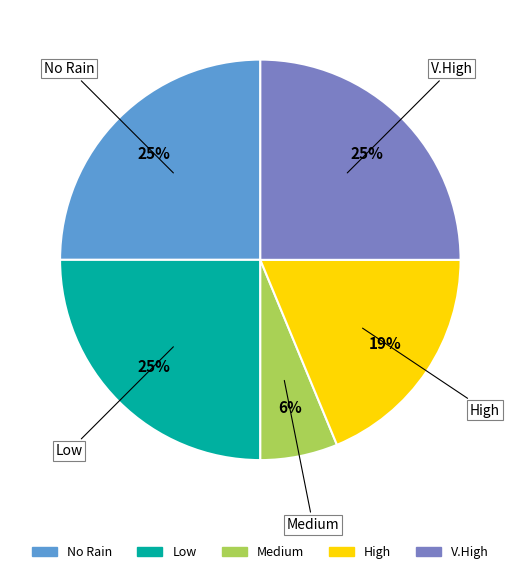

Is there any slice that represents more than half of the pie?

No